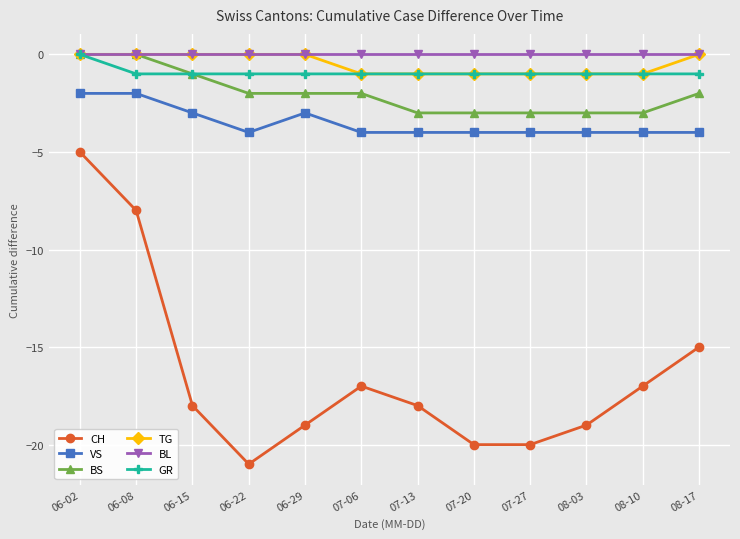

What is the difference between the VS values at 07-13 and 06-15?

1